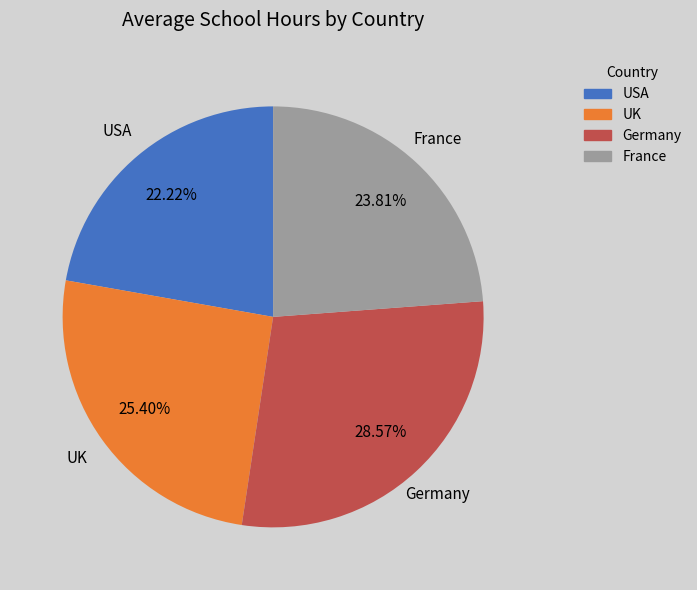

Does any single category account for the majority?

No